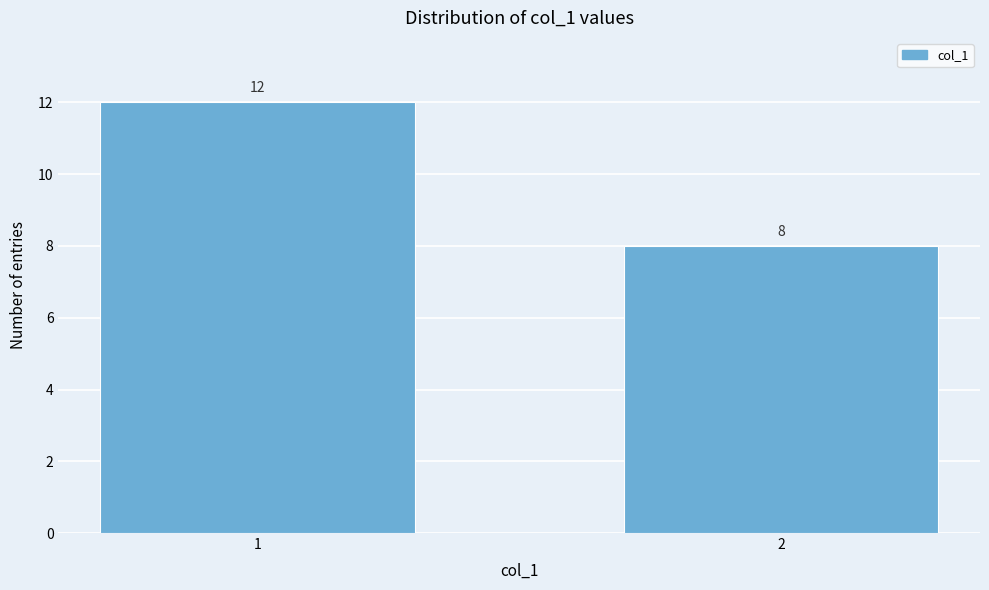

Reading left to right, what are all the values shown in this chart?

12	8